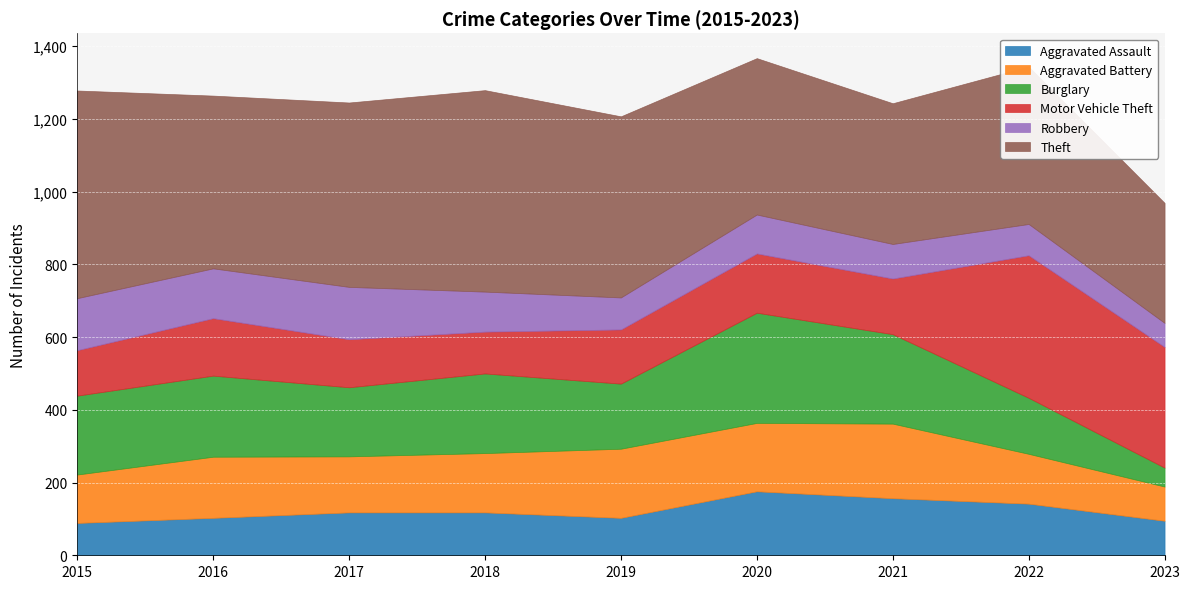

Which category has the lowest value across all series?

2023